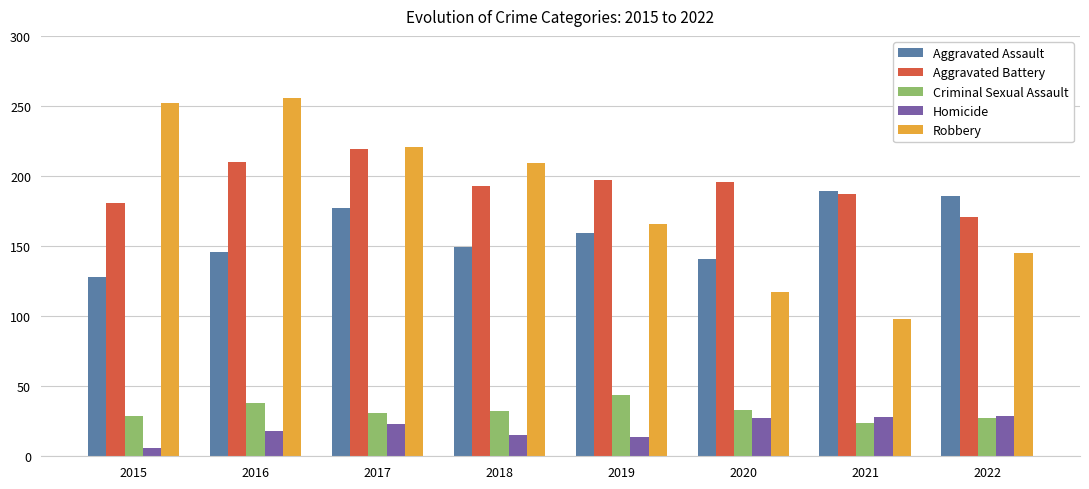

What is the spread (max minus min) of values at 2020?

169